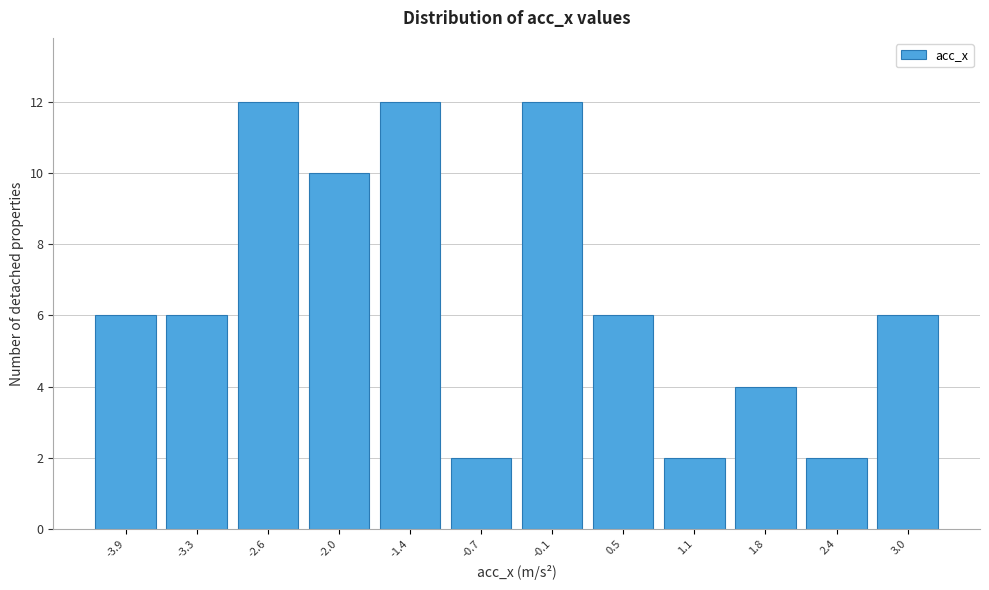

Reading left to right, list every bar in this chart as the range it spans on the x-axis followed by its height. Neither the bar edges nor the heights are printed on the chart, so give them approximately, as read against the axes.

-4.2 to -3.6: 6
-3.6 to -3.0: 6
-3.0 to -2.3: 12
-2.3 to -1.7: 10
-1.7 to -1.1: 12
-1.1 to -0.4: 2
-0.4 to 0.2: 12
0.2 to 0.8: 6
0.8 to 1.5: 2
1.5 to 2.1: 4
2.1 to 2.7: 2
2.7 to 3.4: 6